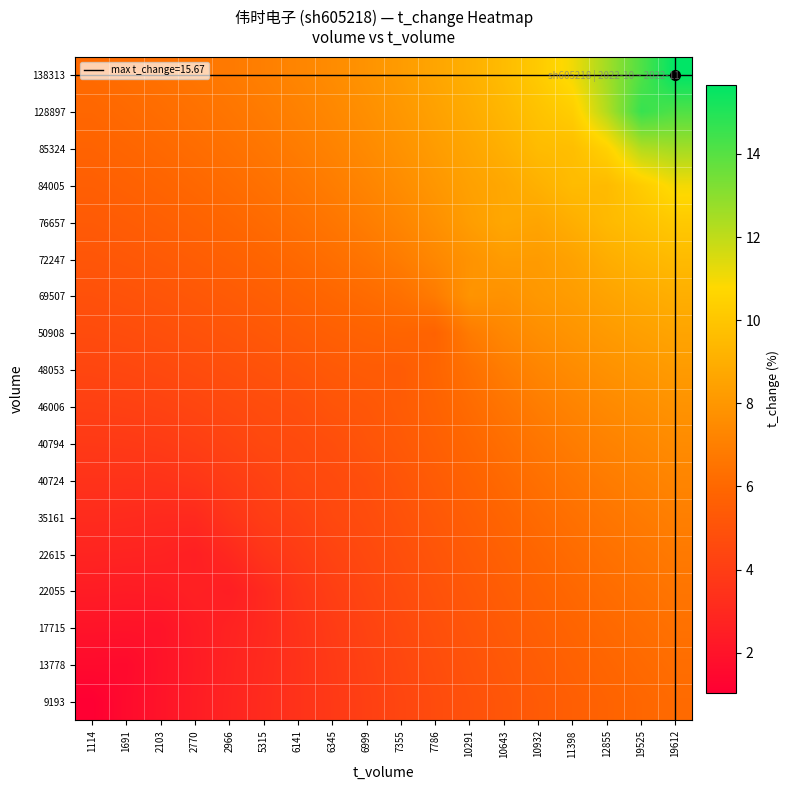

What is the smallest value displayed?

1.0